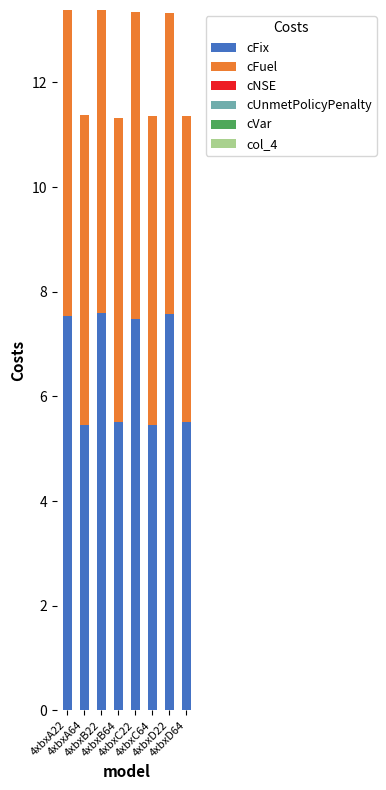

What is the sum of all cFix values?

52.1